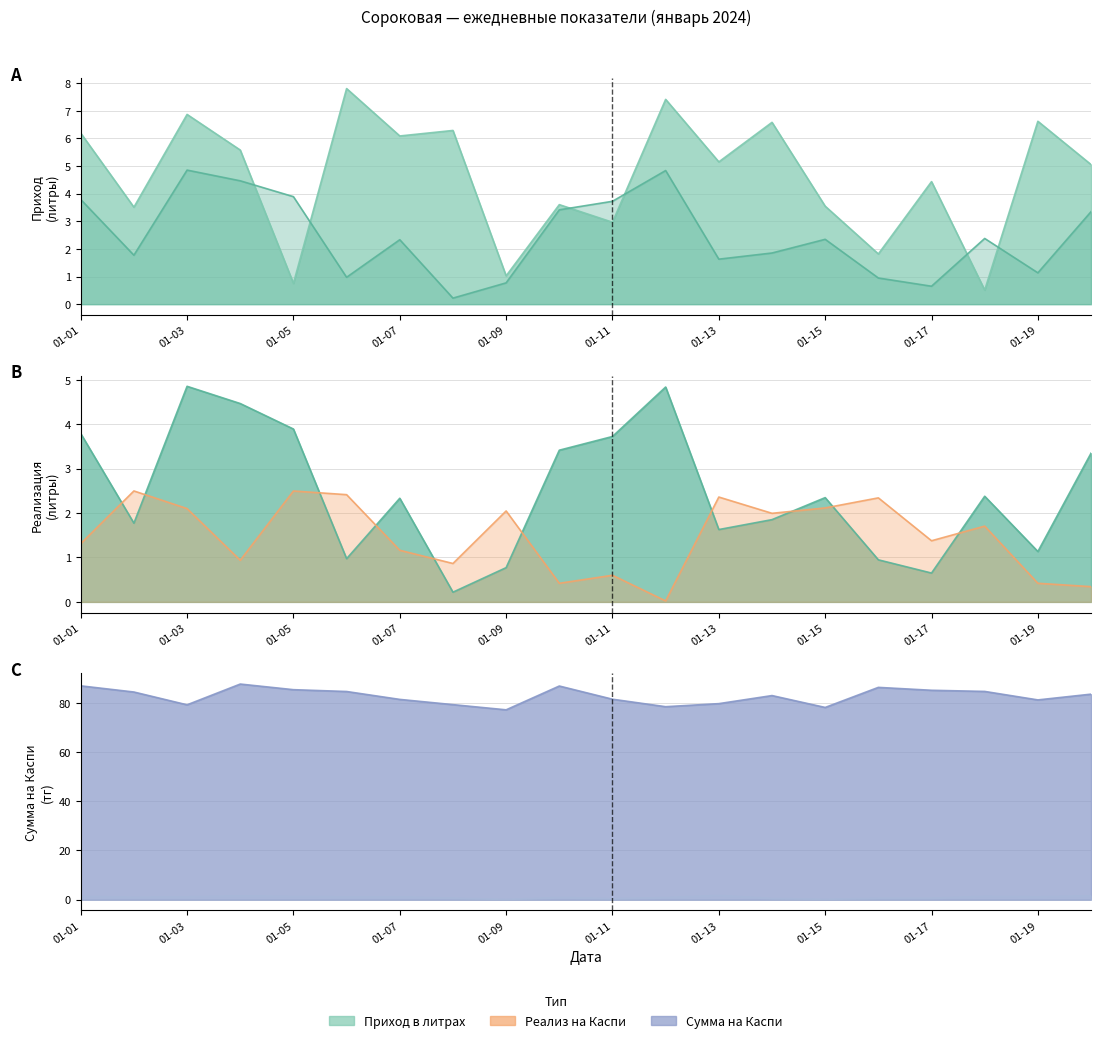

At how many categories does at least one series exceed 58?

20